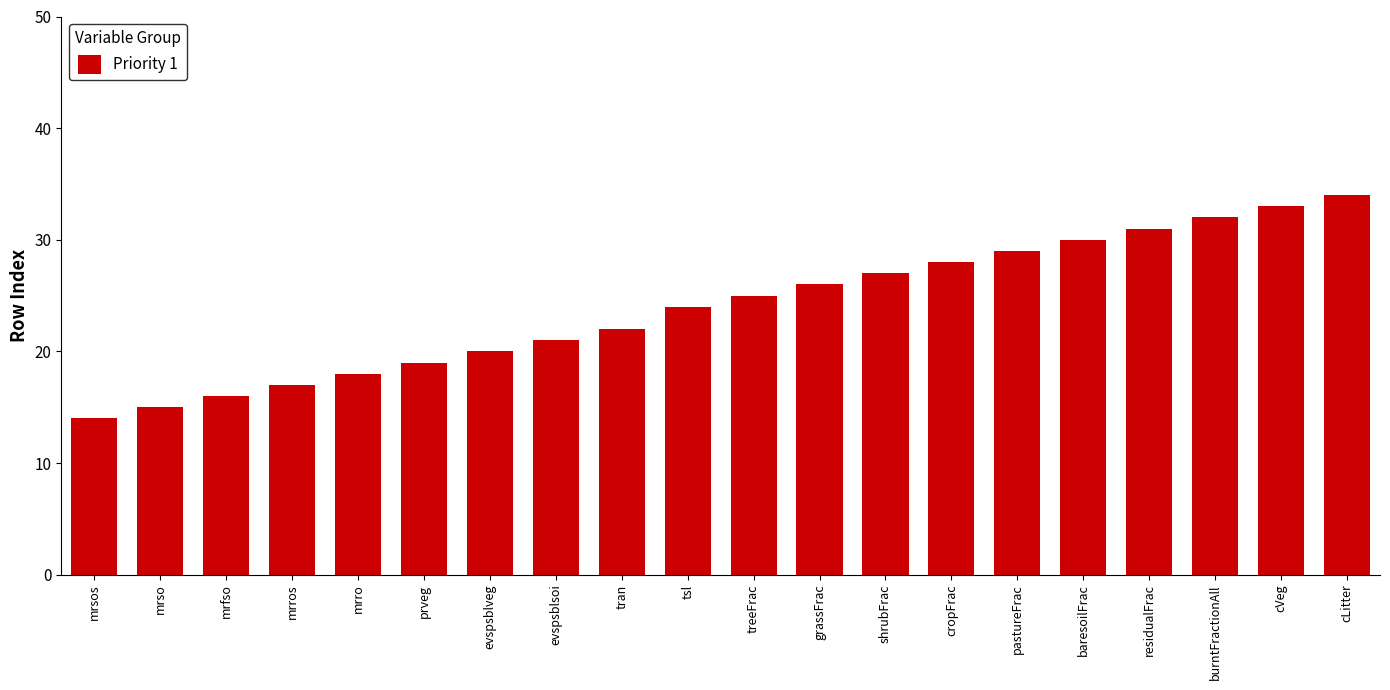

Approximately how many times larger is the value at treeFrac compared to pastureFrac?

0.9